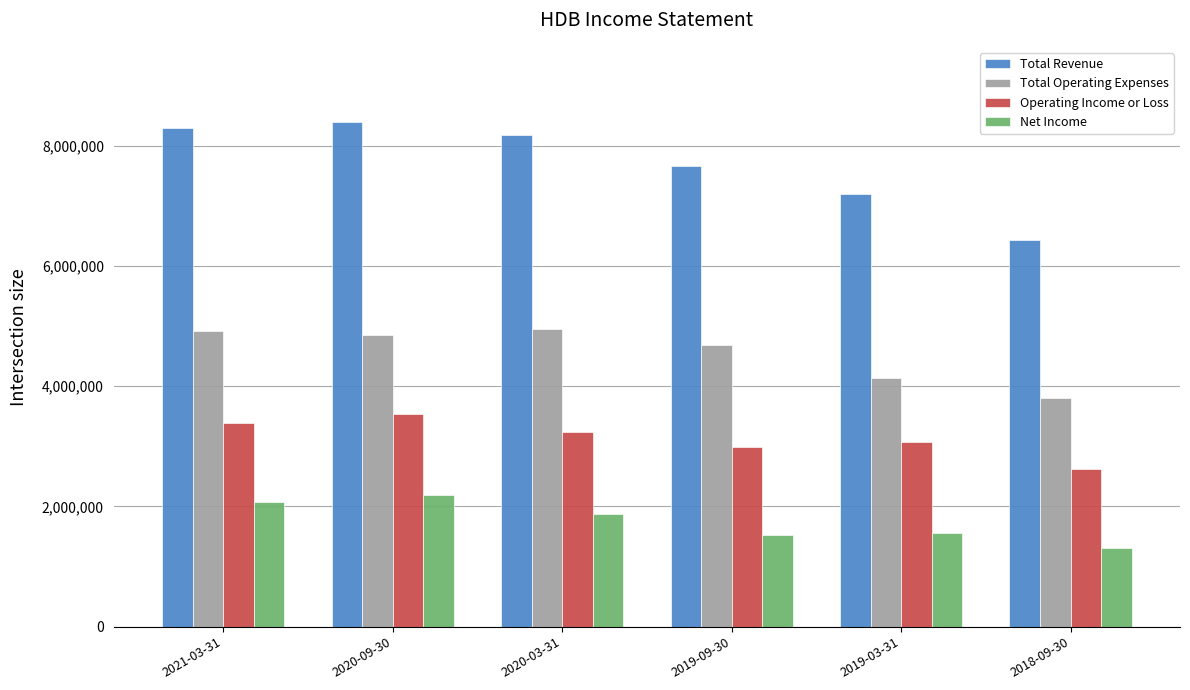

Where does the Total Revenue series first go above 8178000?

2021-03-31